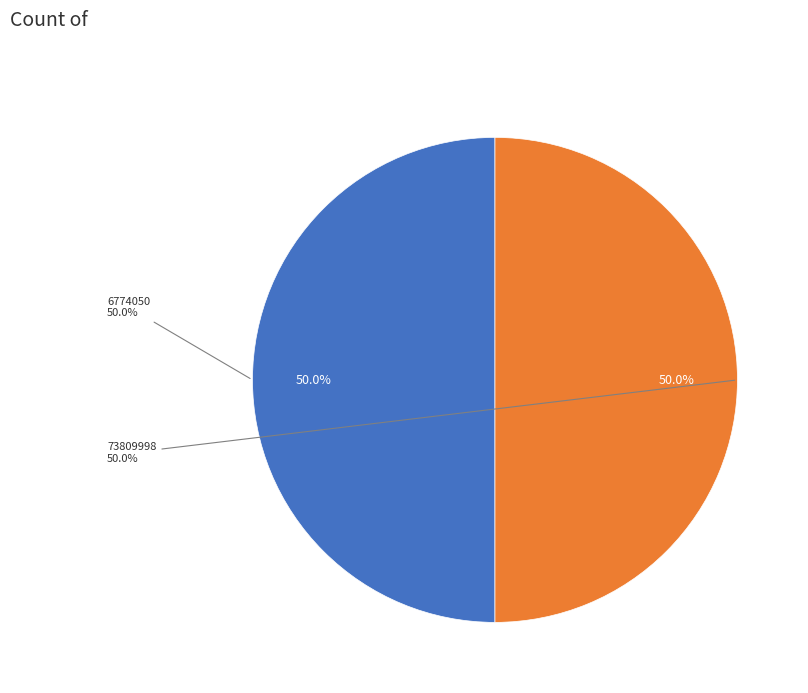

To the nearest percent, what percentage of the pie is 73809998?

50%